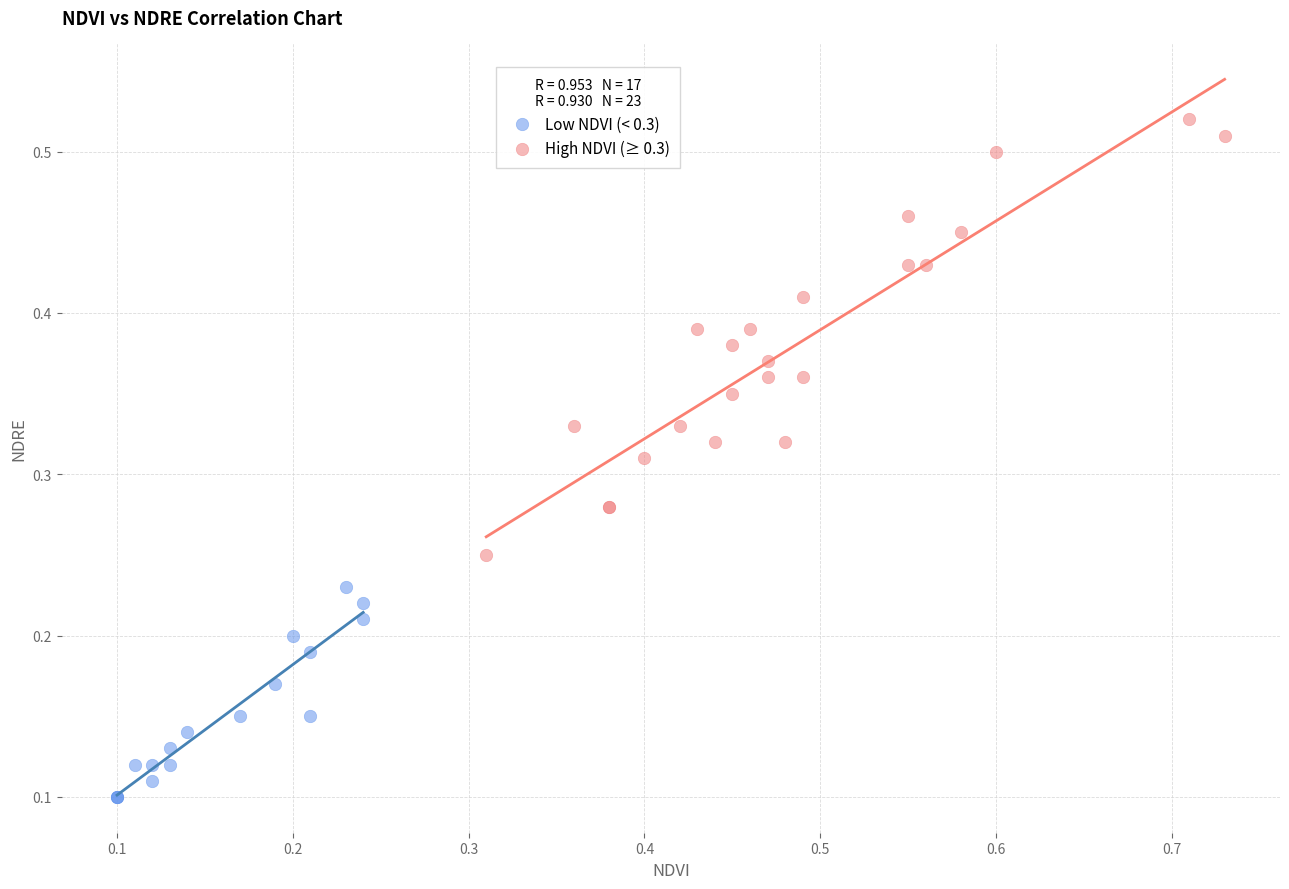

Which series has the largest Y range (max minus min)?

High NDVI (≥ 0.3)